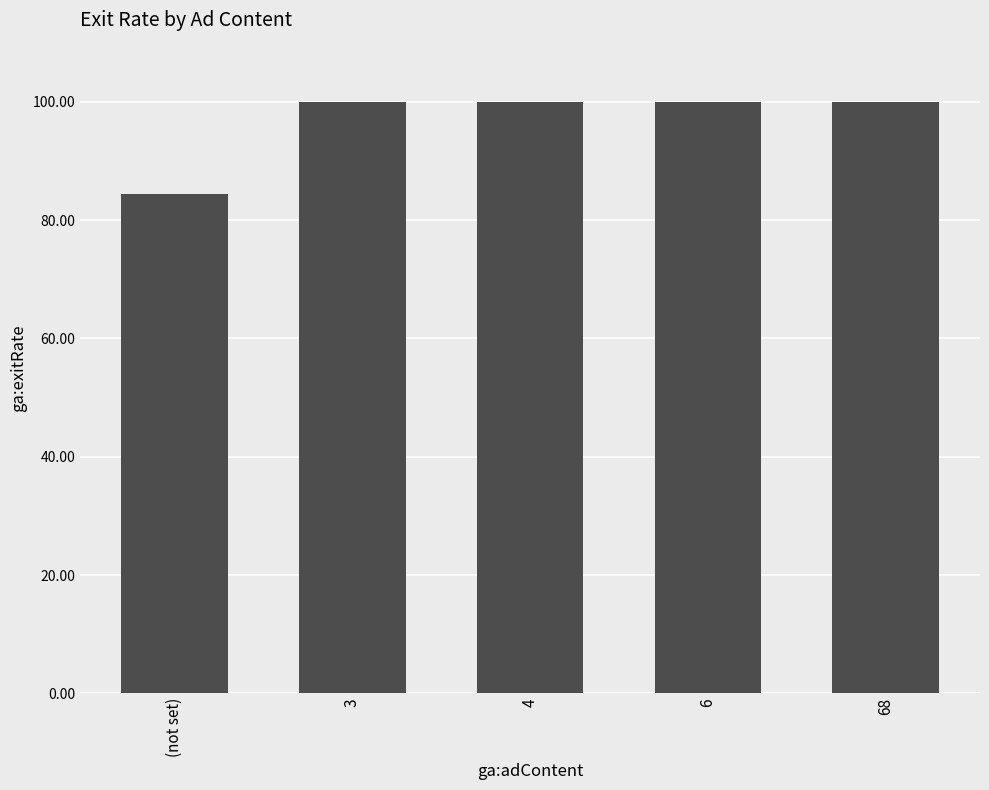

What is the ratio of the value at 68 to the value at (not set)?

1.2